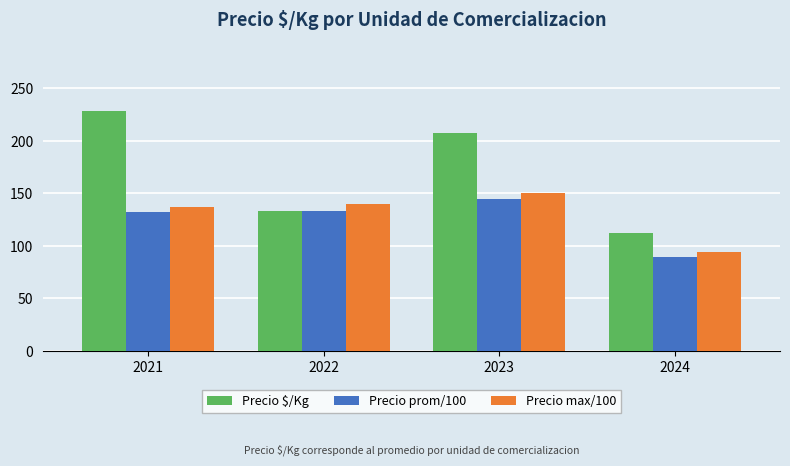

What are all the series names shown in the legend?

Precio $/Kg, Precio prom/100, Precio max/100